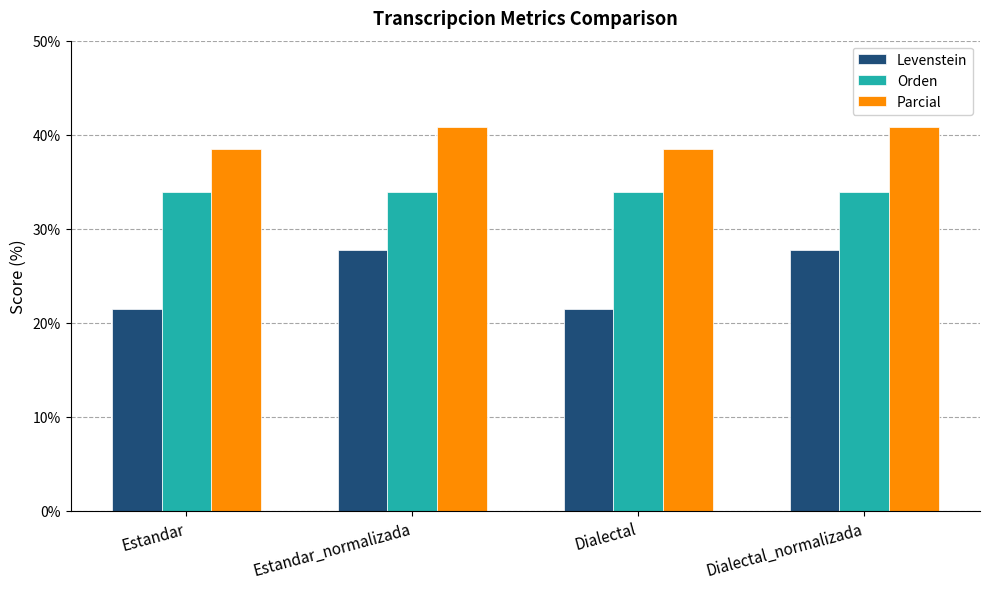

What is the maximum value for Orden?

33.9